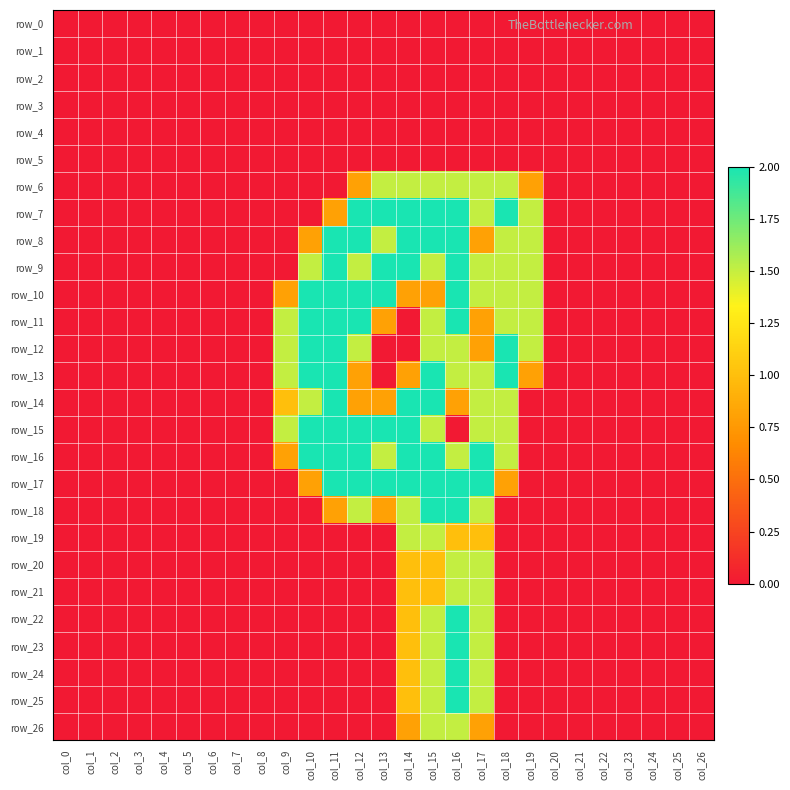

How many values in the row_21 series exceed 0?

4